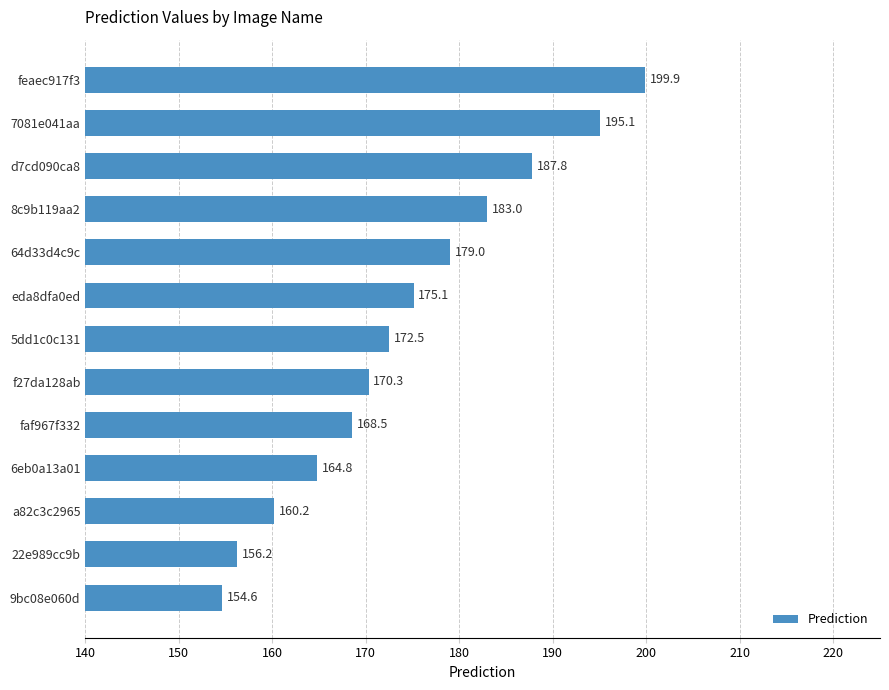

Rank the categories by value from lowest to highest.

9bc08e060d, 22e989cc9b, a82c3c2965, 6eb0a13a01, faf967f332, f27da128ab, 5dd1c0c131, eda8dfa0ed, 64d33d4c9c, 8c9b119aa2, d7cd090ca8, 7081e041aa, feaec917f3